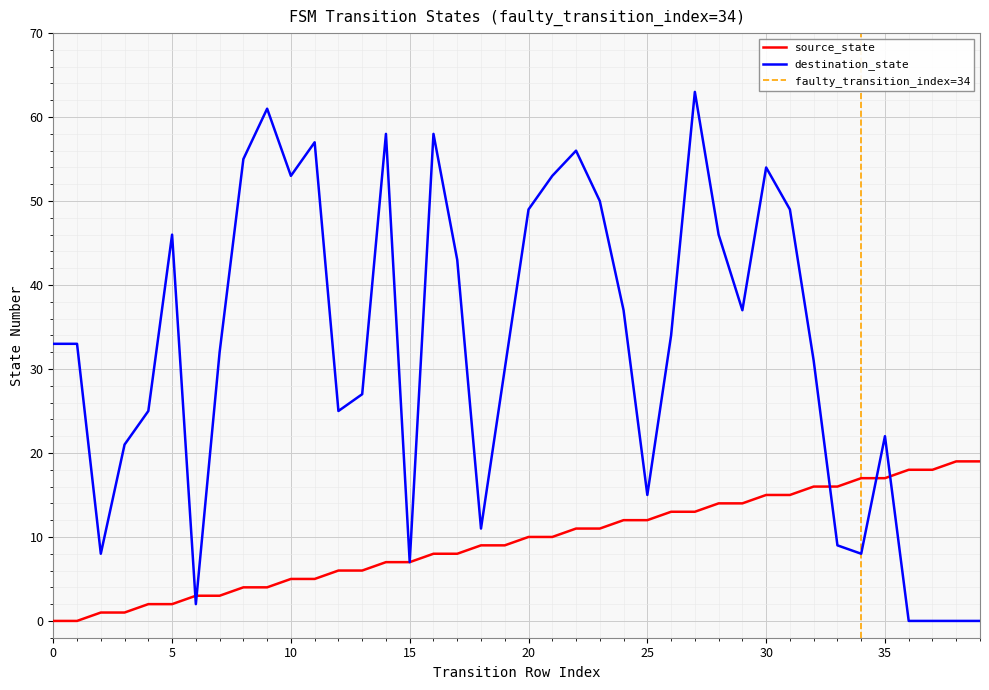

The value of destination_state at 13 is 19. True or false?

False